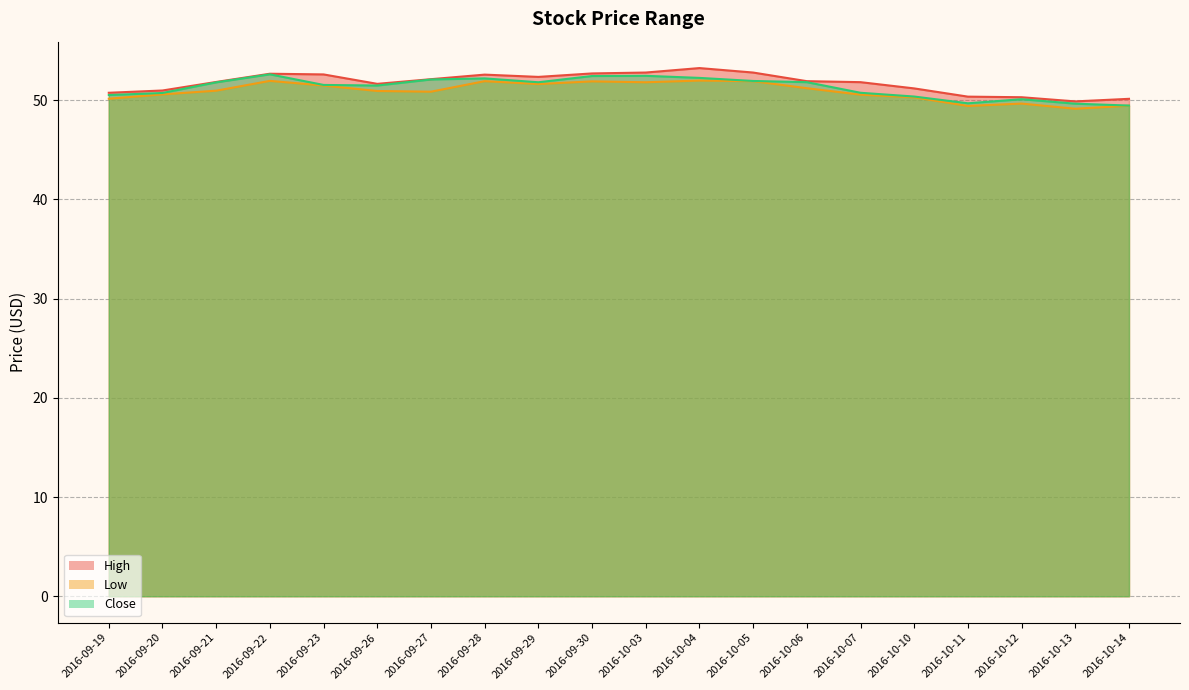

At which category does Close reach its first local peak?

2016-09-22